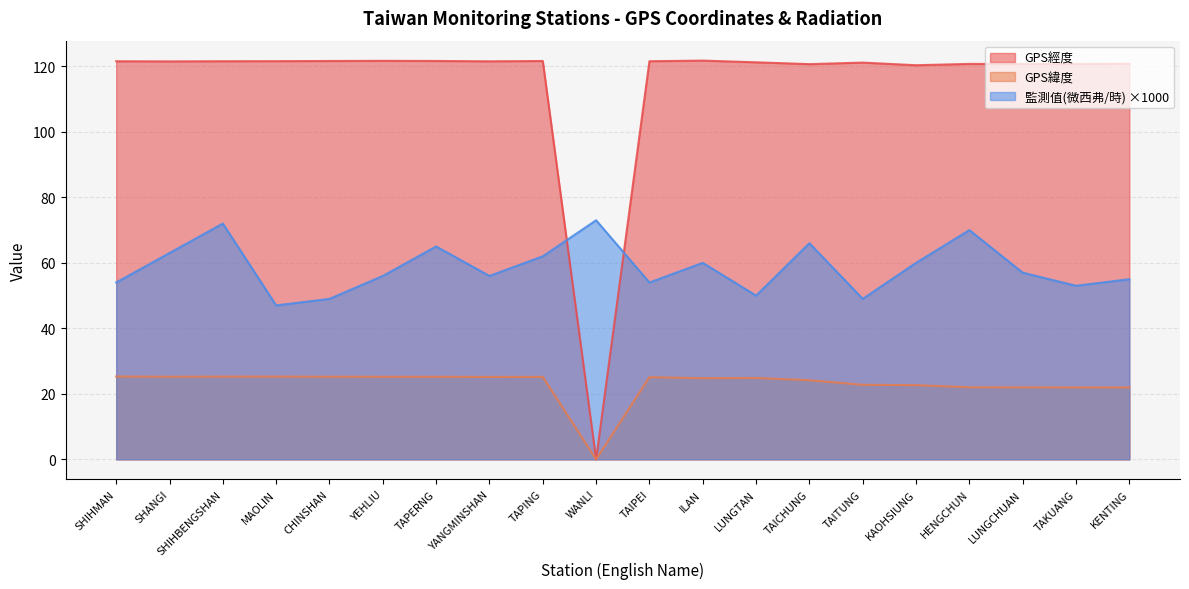

What is the spread (max minus min) of values at YEHLIU?

96.5